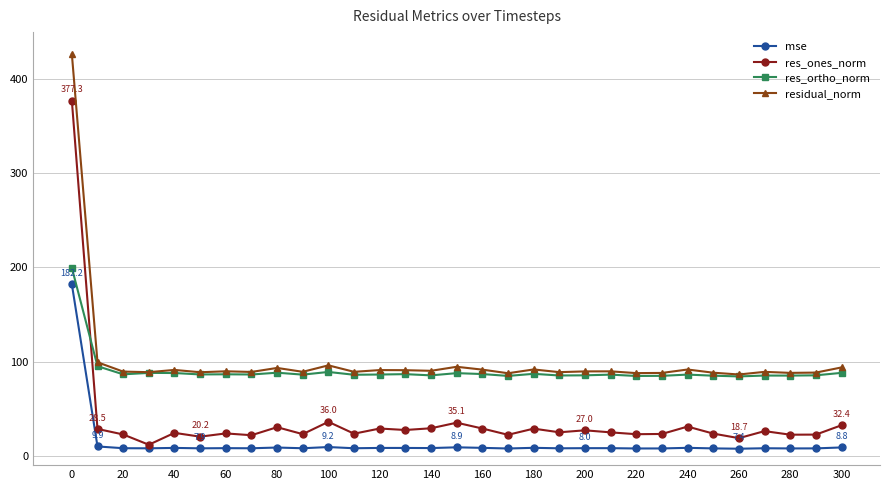

True or false: mse has more than 1 points higher than both neighbors.

True